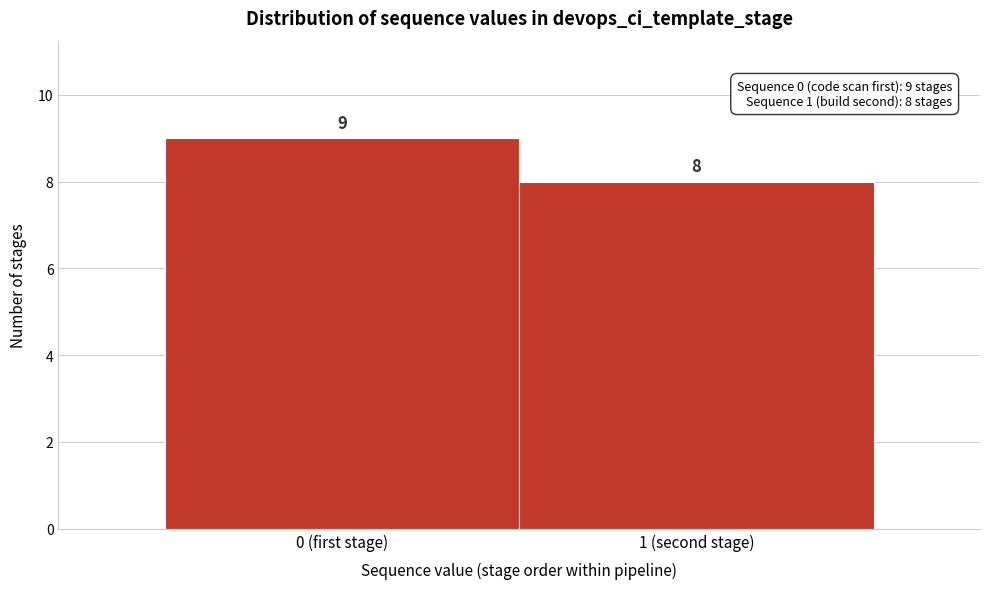

Reading left to right, list all the values displayed in this chart.

0 (first stage)=9	1 (second stage)=8